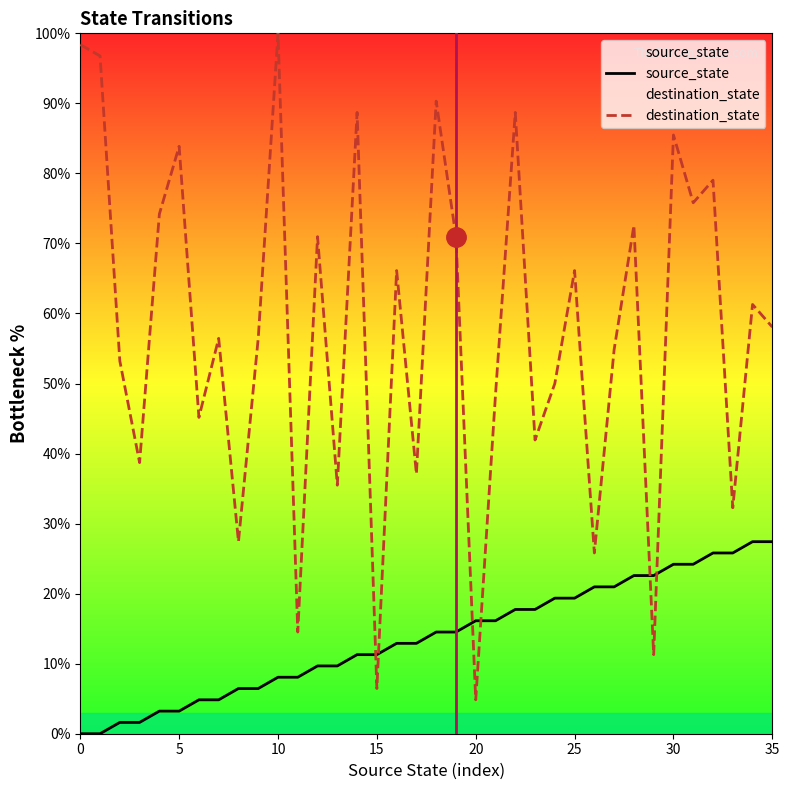

Which category has the highest value across all series?

10